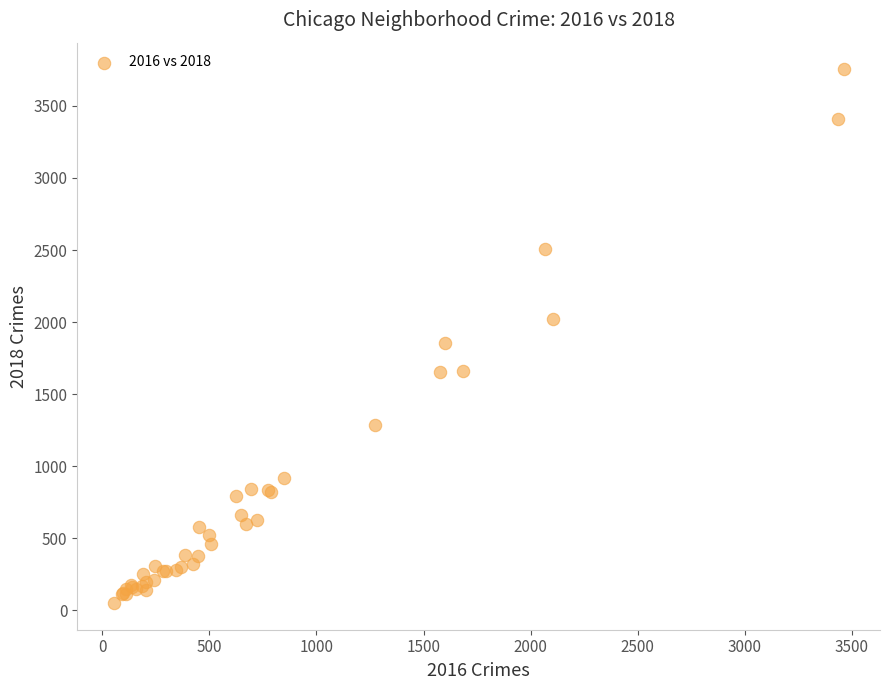

What Y value in the scatter plot is closest to 1902?

1852